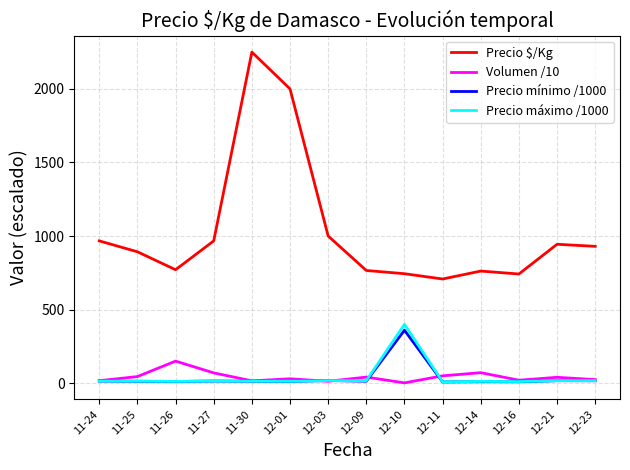

True or false: Volumen /10 and Precio $/Kg intersect in this chart.

False